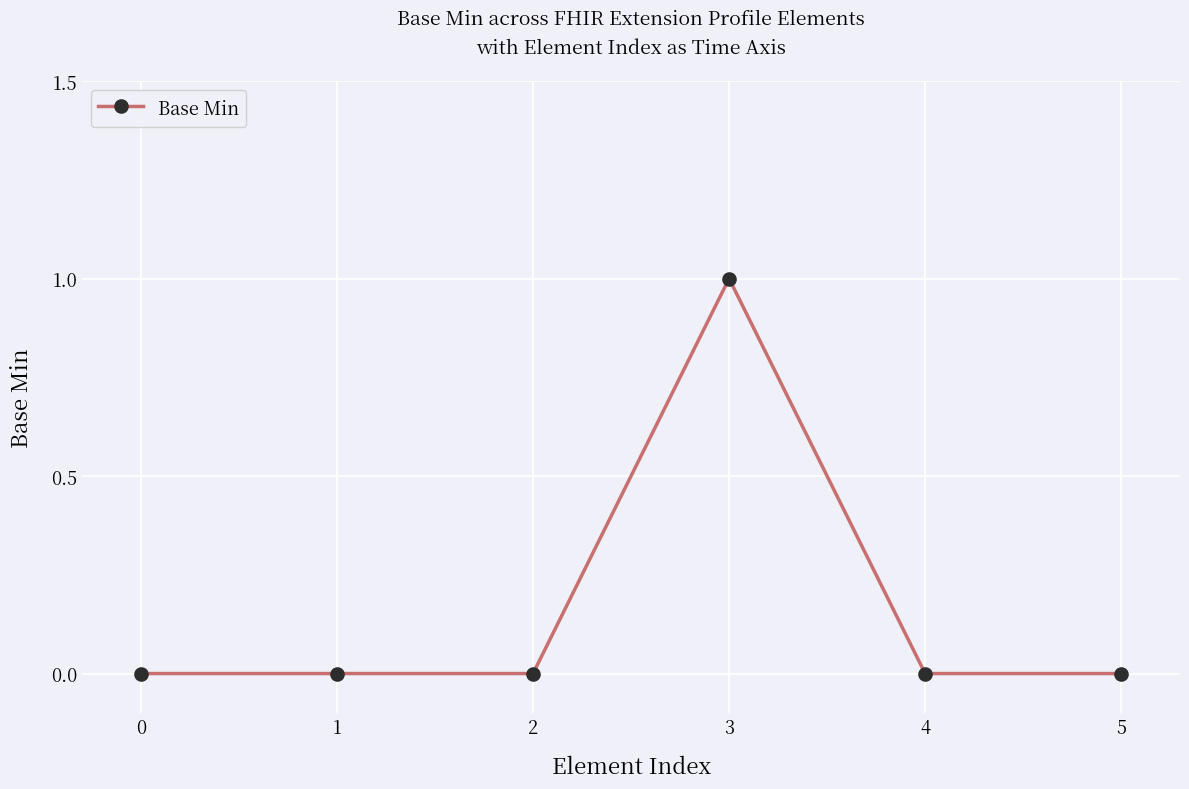

The value at 4 is 0. True or false?

True